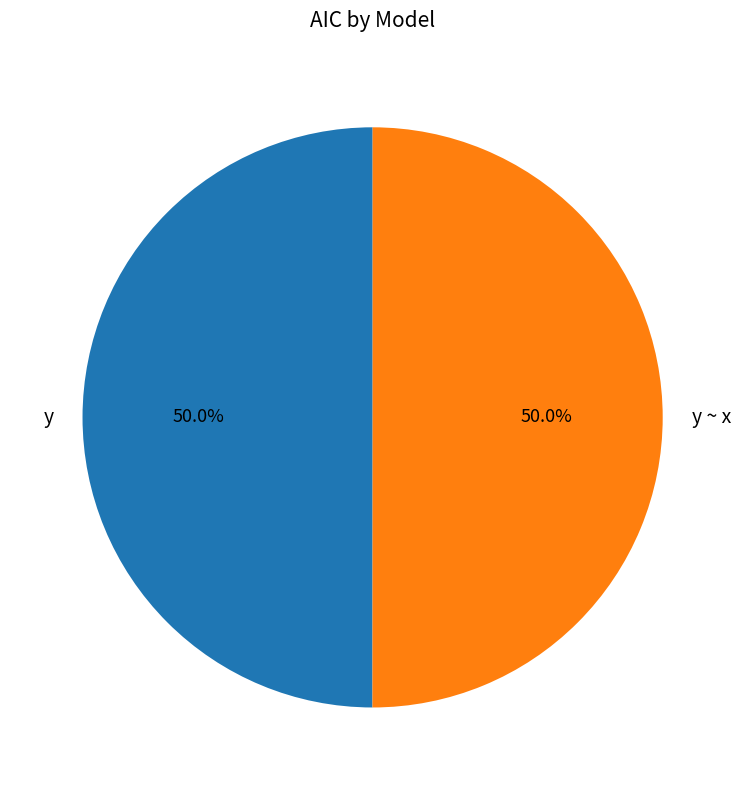

What is the total percentage of y and y ~ x?

100.0%